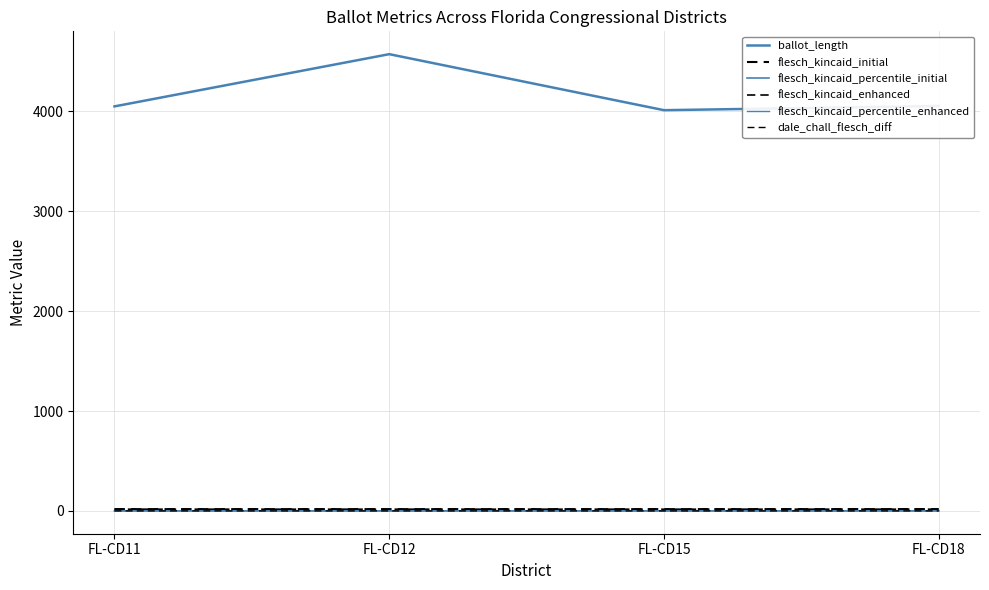

At which category does flesch_kincaid_percentile_initial reach its first local valley?

FL-CD15